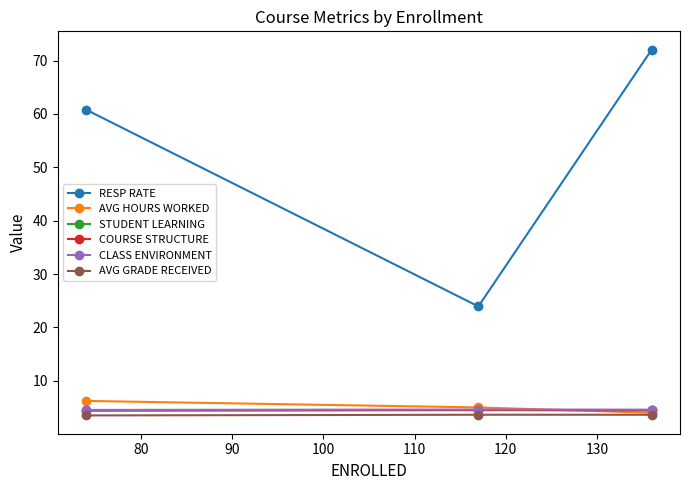

What is the maximum value for STUDENT LEARNING?

4.5